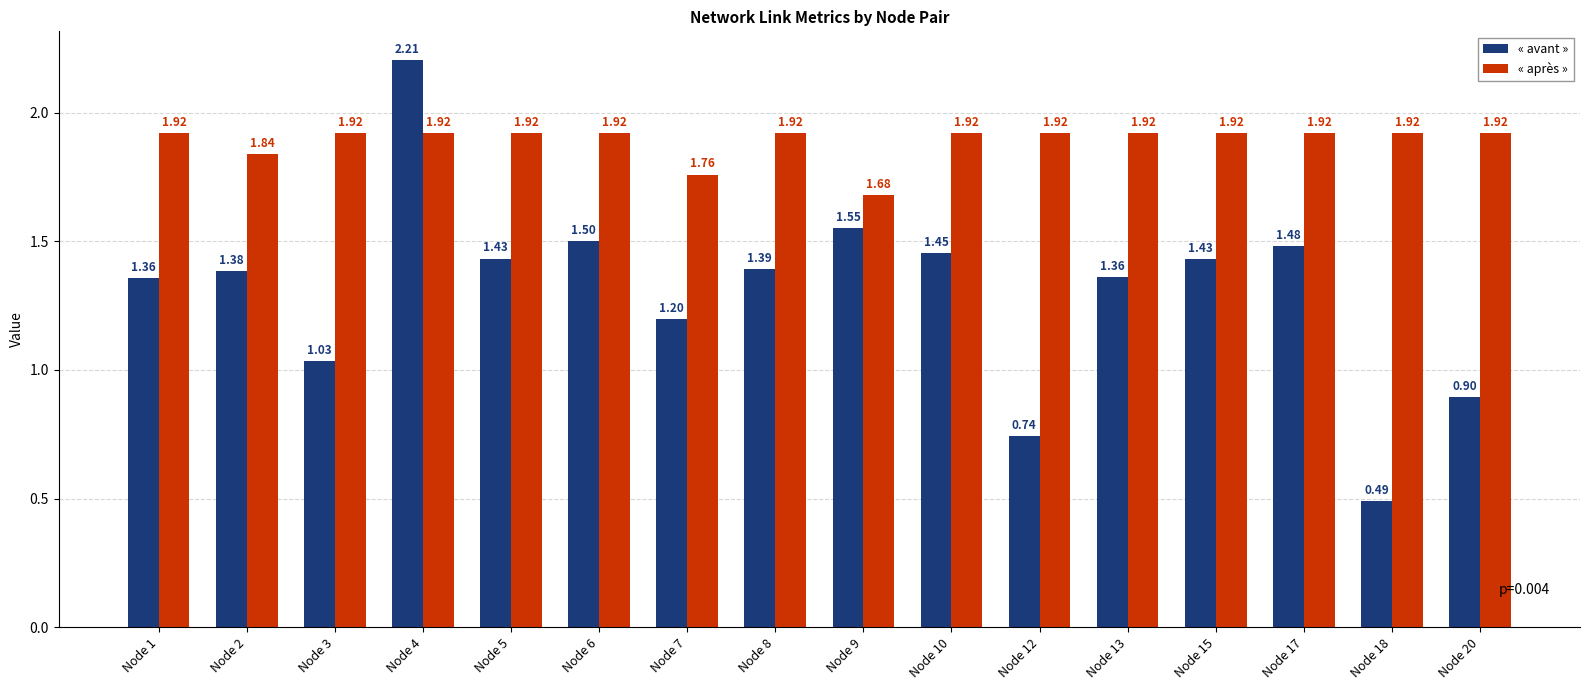

Is the value of « avant » at Node 13 greater than the value of « après » at Node 10?

No